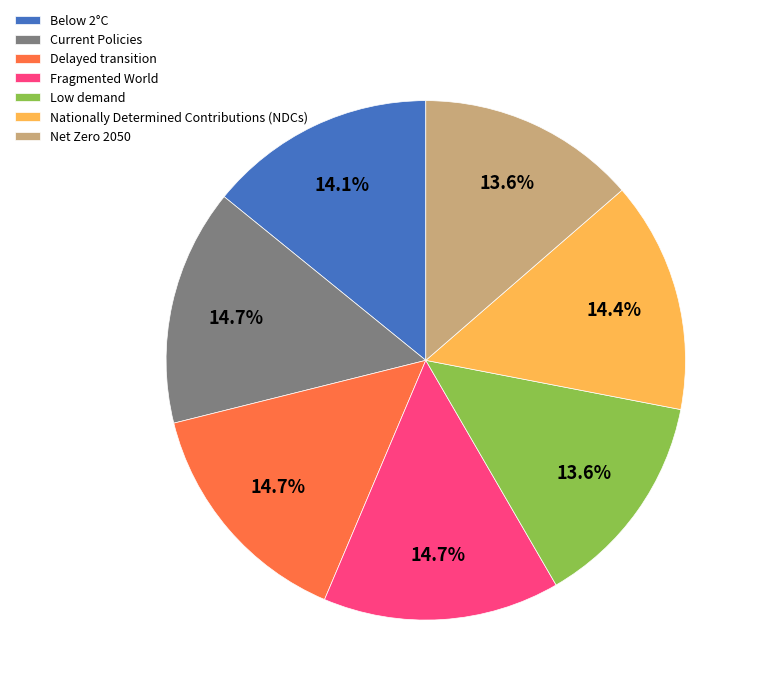

Is there a majority slice in this chart?

No